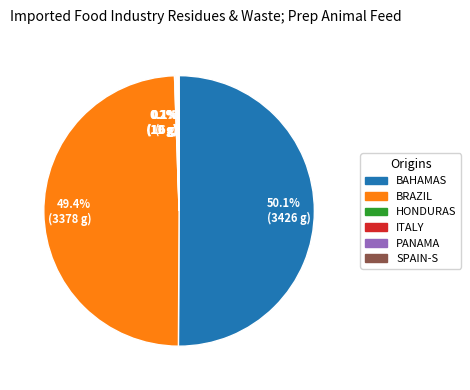

What is the largest slice in the pie chart?

BAHAMAS